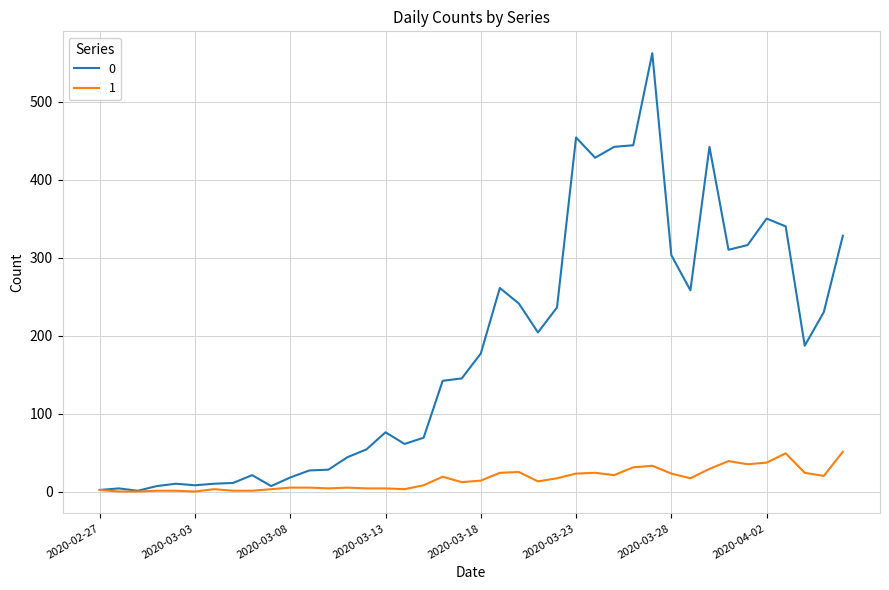

Rank the series by their maximum value, from lowest to highest.

1, 0